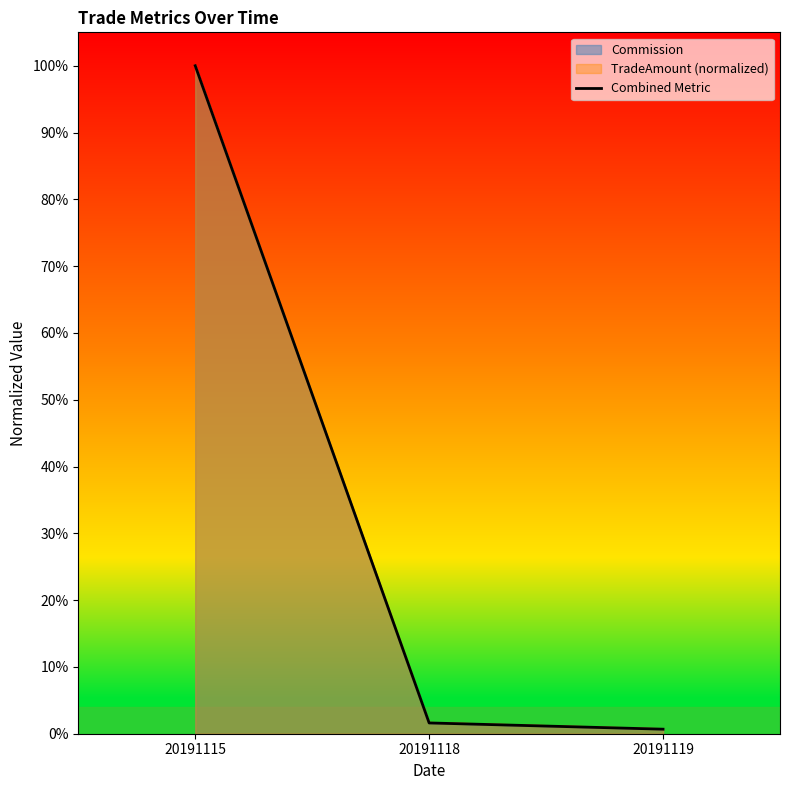

List the labels in order of value, smallest first.

20191119, 20191118, 20191115